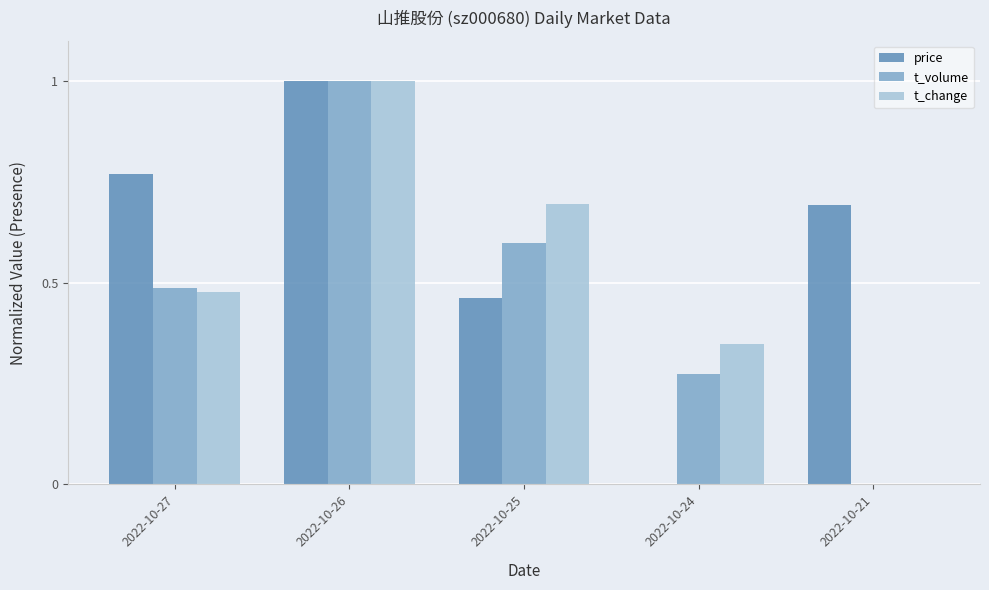

Which series changed the most between 2022-10-27 and 2022-10-26?

t_change